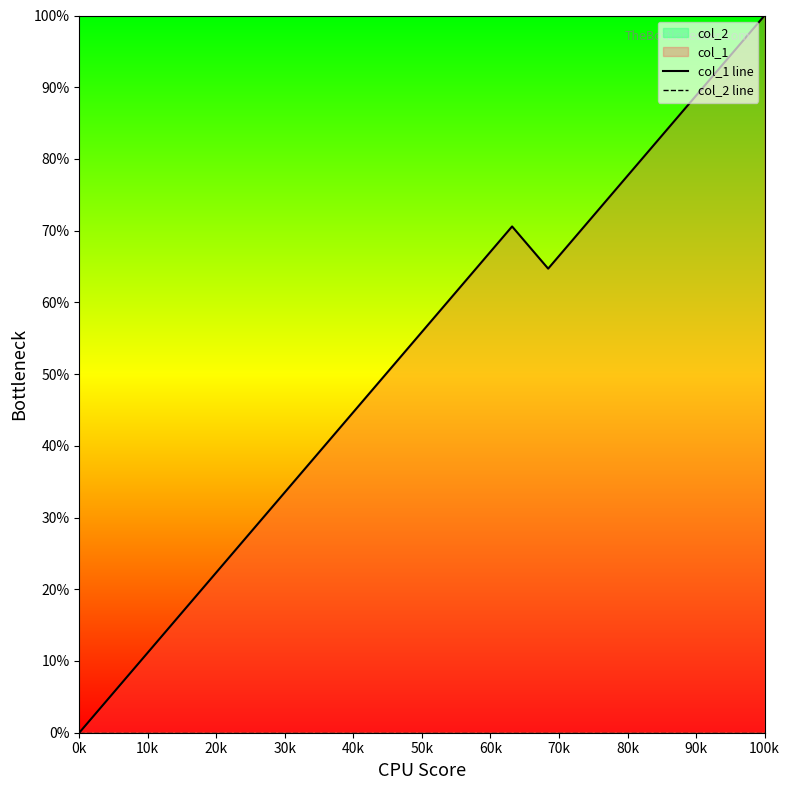

Between 30k and 19, which series saw the biggest shift?

col_1 line